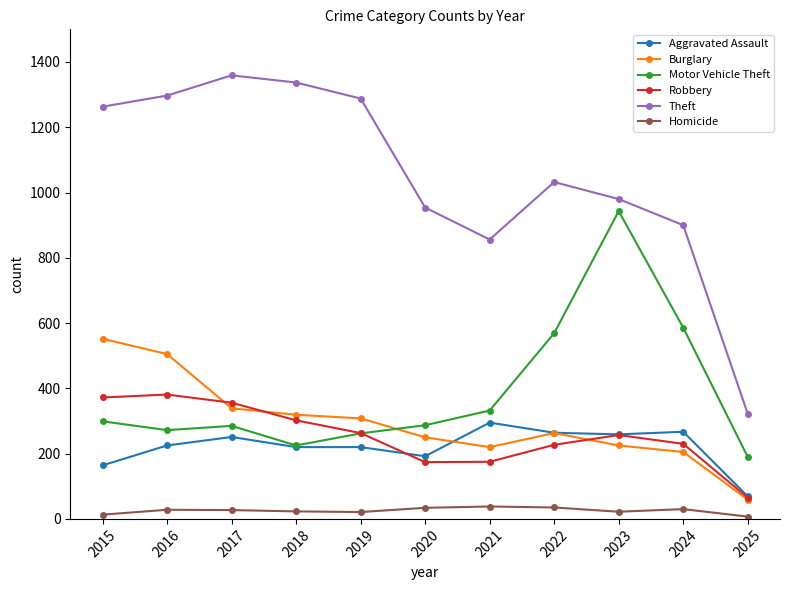

True or false: Homicide and Motor Vehicle Theft cross at least once.

False